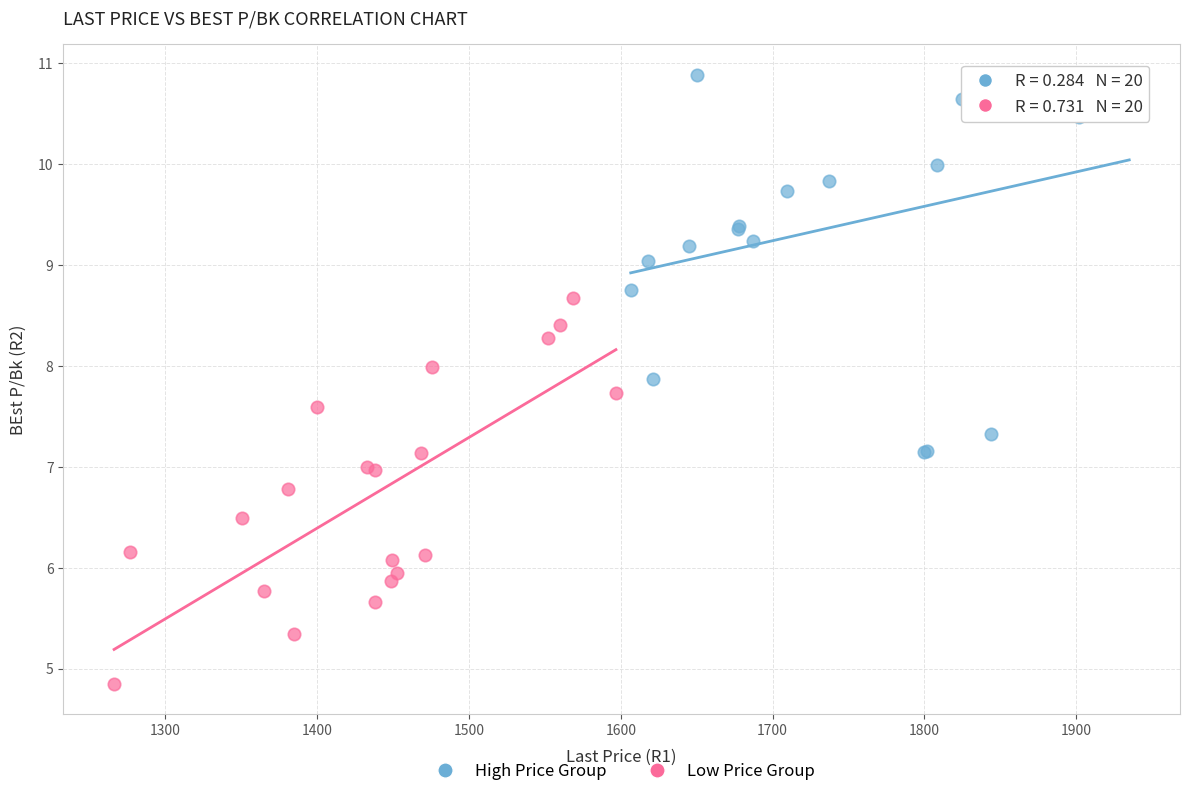

Which series reaches the minimum Y coordinate?

Low Price Group